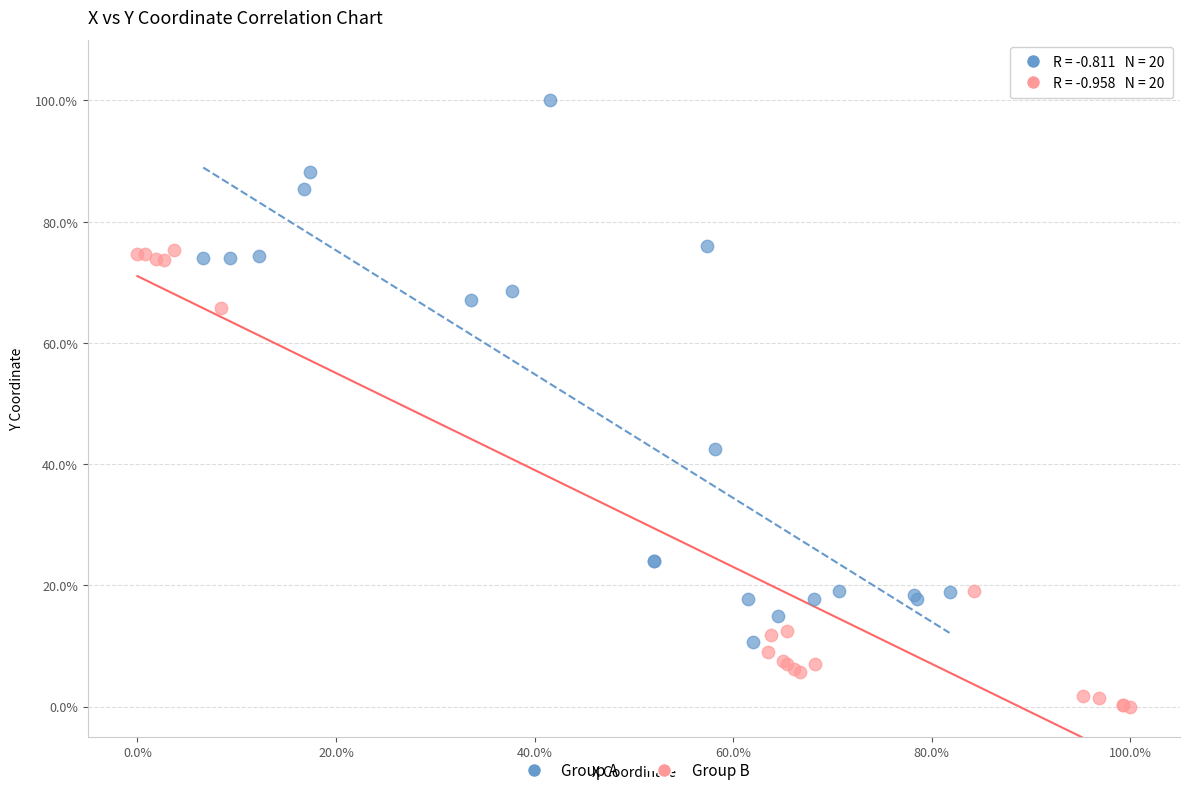

Which series contains the lowest Y value?

Group B